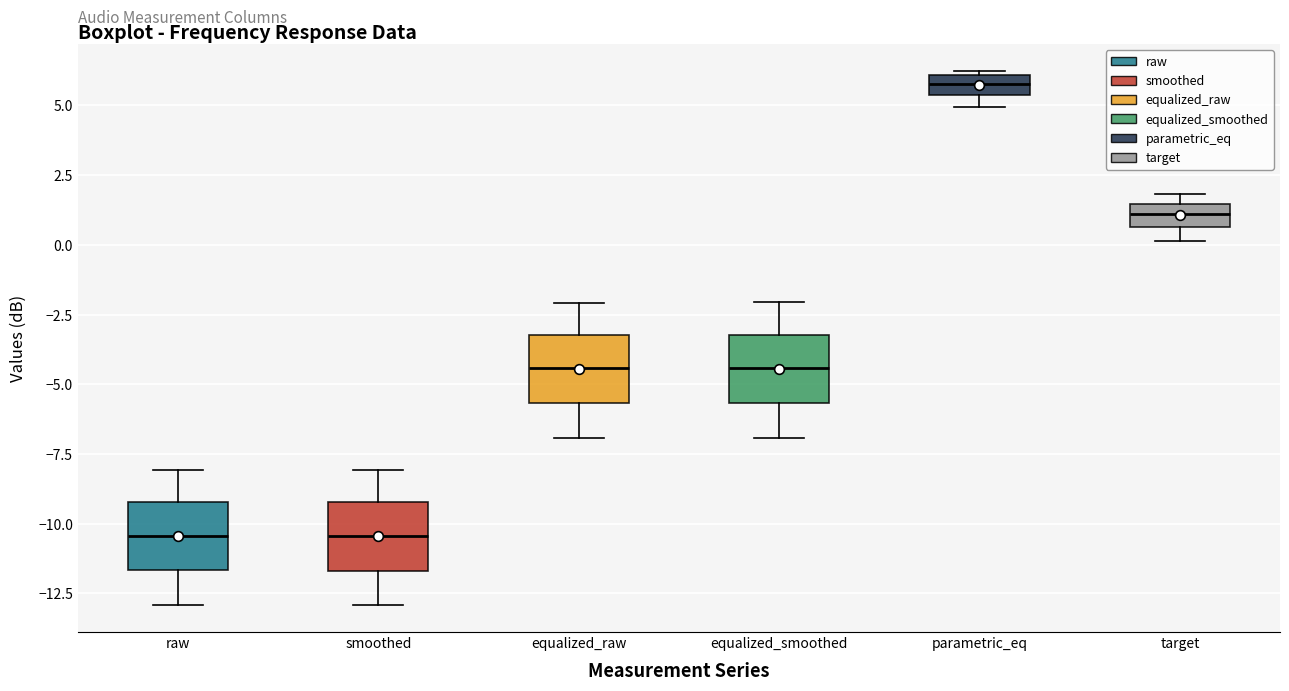

Where is the lower edge of the box for smoothed on the y-axis? The values are not printed on the chart, so give them approximately, as read against the axis.

-11.5